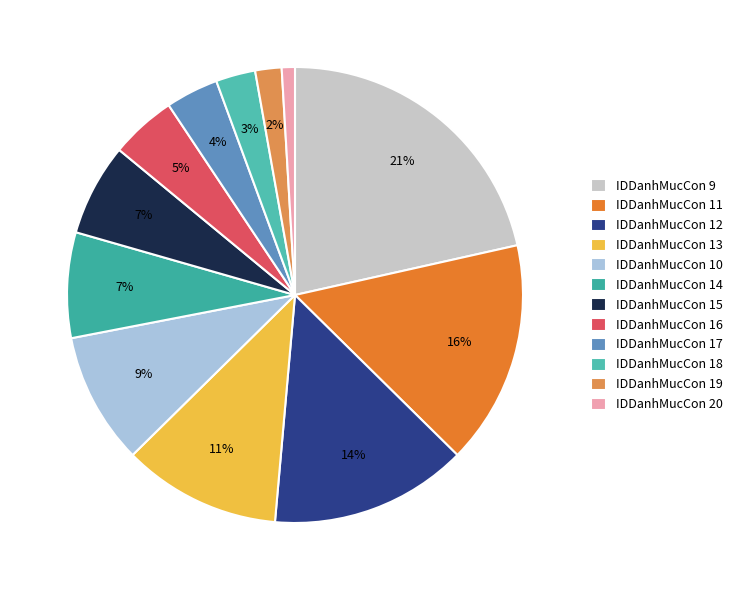

To the nearest percent, what is the average slice percentage?

8%